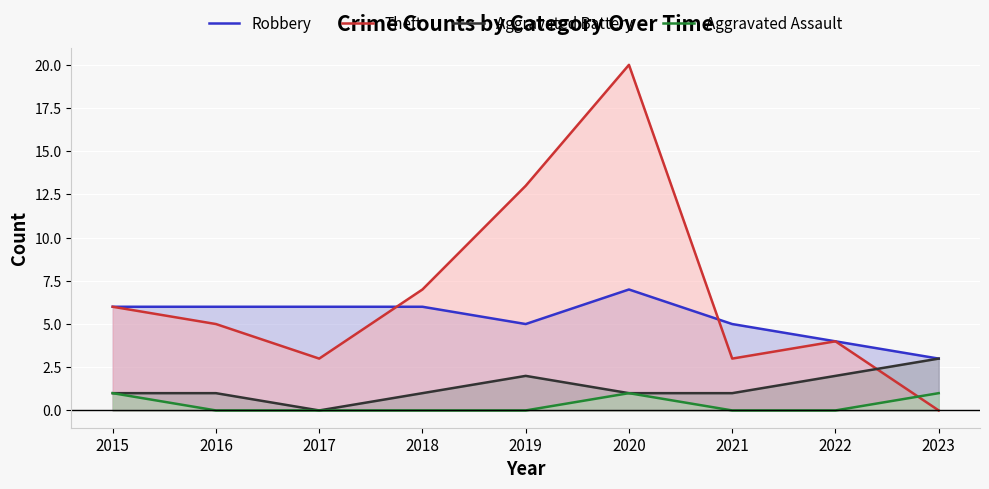

True or false: Theft has a value of 3 at 2022.

False